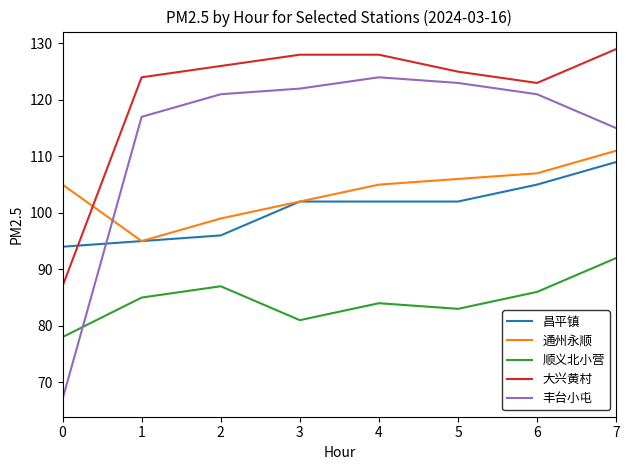

Which series changed the most between 0 and 5?

丰台小屯